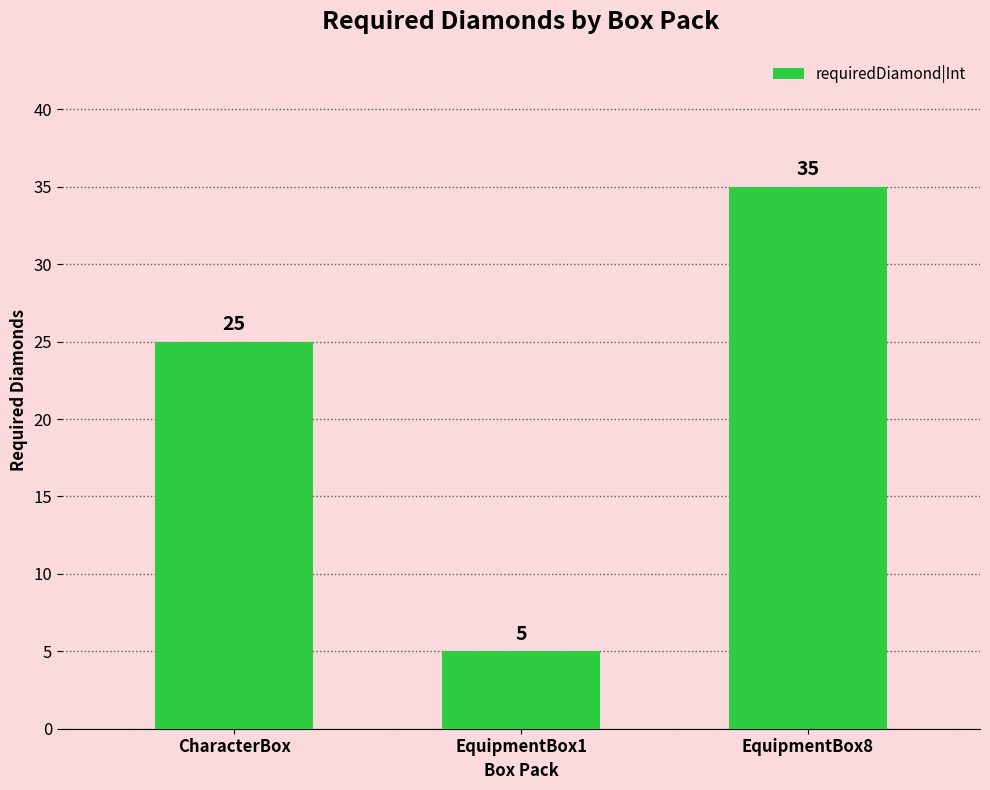

Is it true that the value at EquipmentBox1 is 8?

False